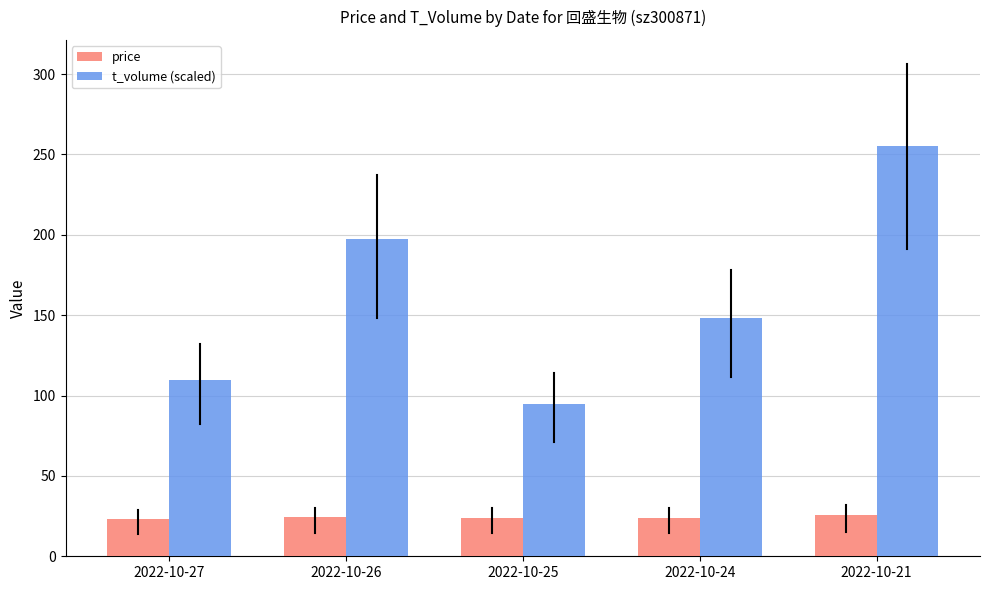

What are all the series names shown in the legend?

price, t_volume (scaled)